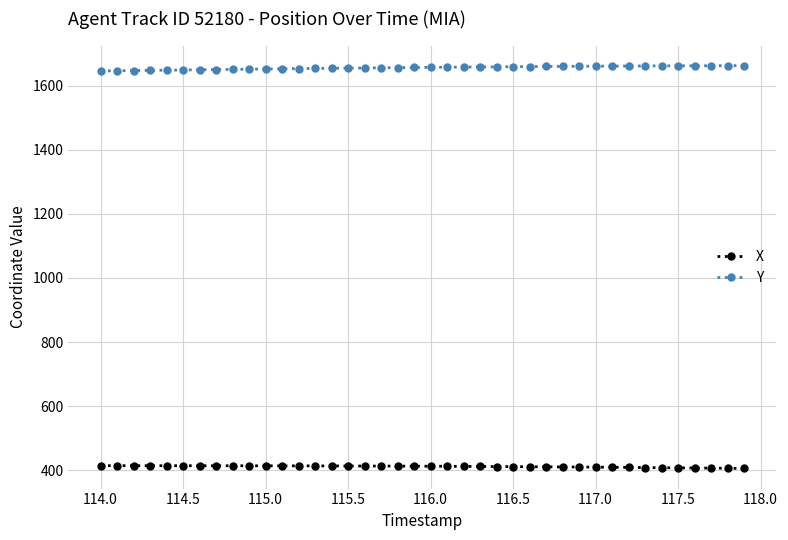

Rank the series by their maximum value, from highest to lowest.

Y, X